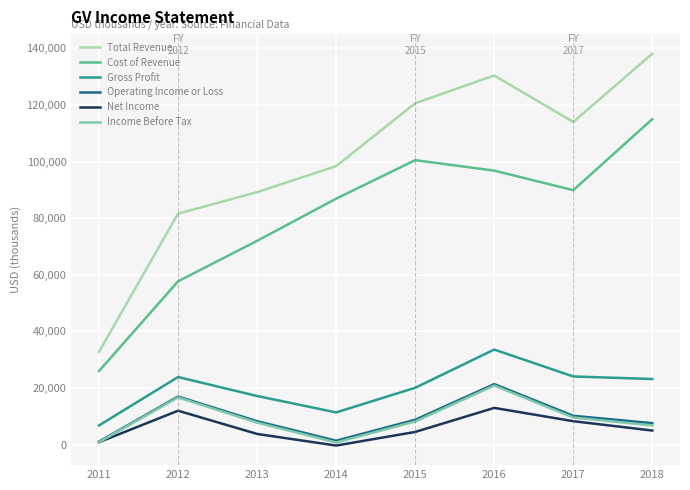

True or false: Total Revenue and Net Income cross at least once.

False